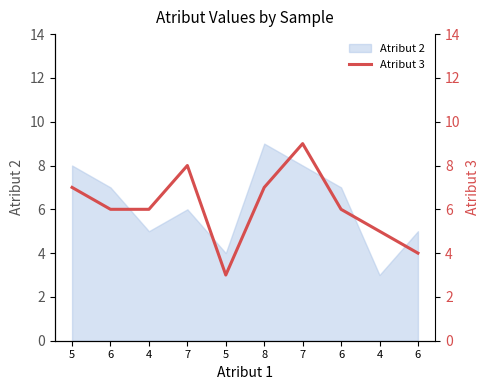

Count the values in the range 5 to 7.

6